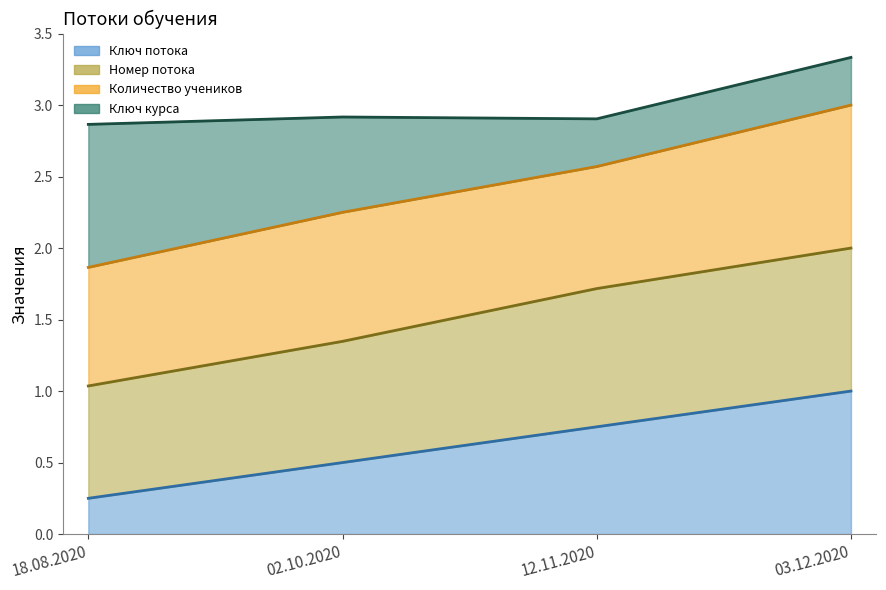

True or false: Номер потока (линия) and Ключ потока (линия) cross at least once.

False